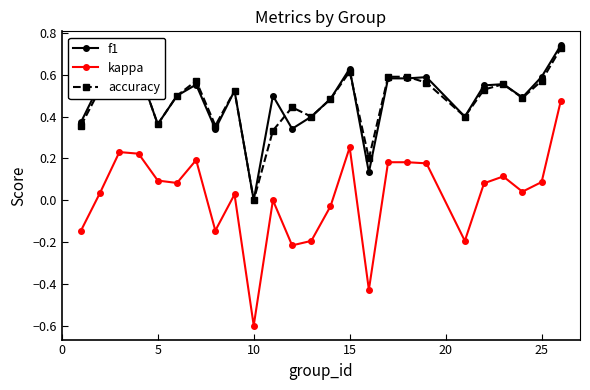

True or false: kappa and accuracy intersect in this chart.

False